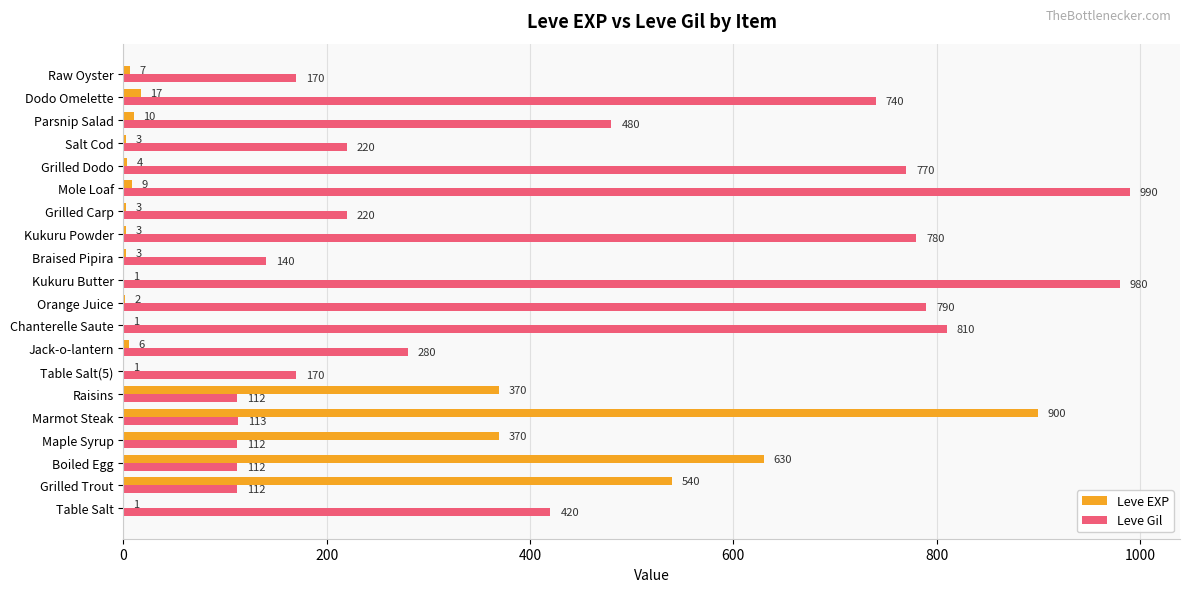

What is the total value across all series at Grilled Carp?

223